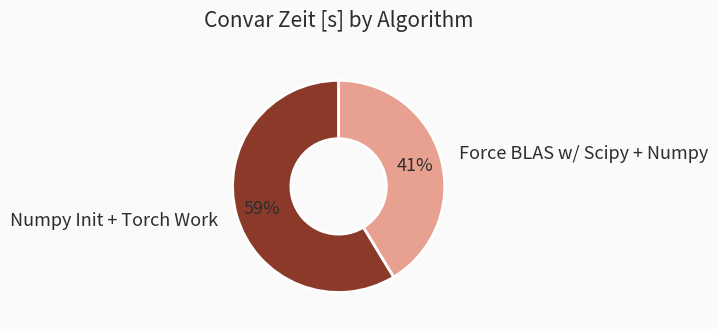

Which has a higher value, Numpy Init + Torch Work or Force BLAS w/ Scipy + Numpy?

Numpy Init + Torch Work